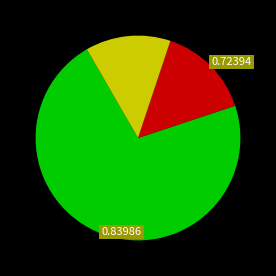

Is there a majority slice in this chart?

Yes